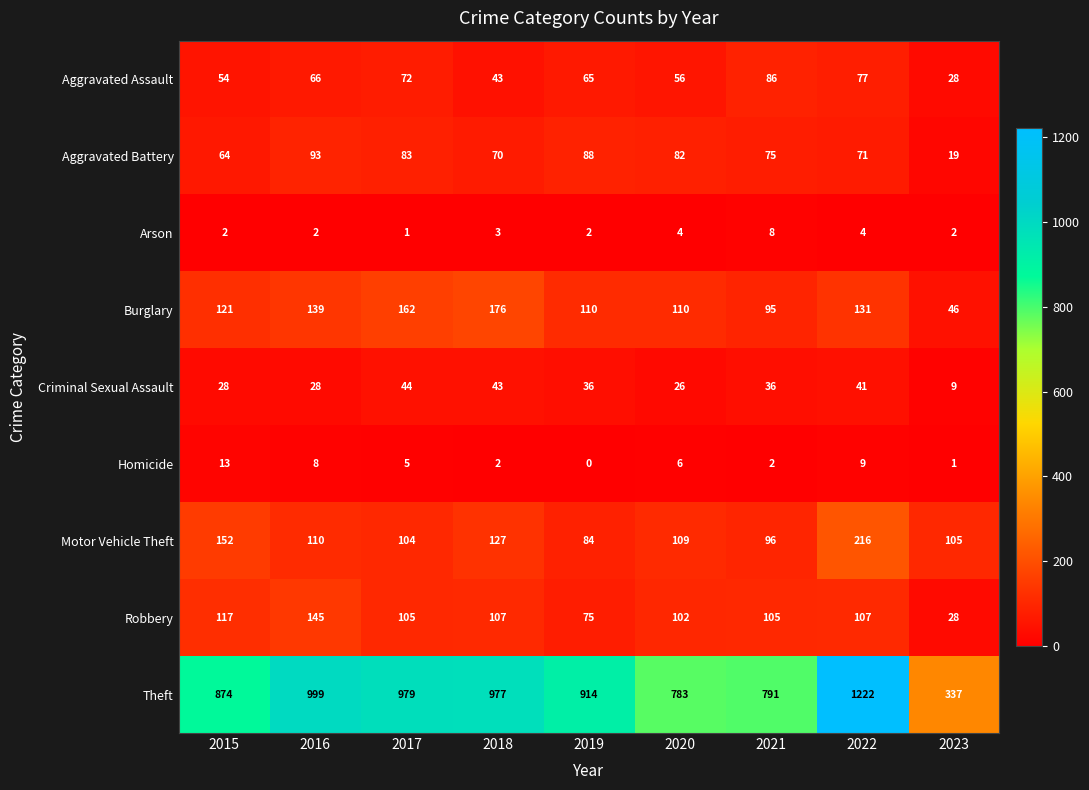

What is the greatest value displayed?

1222